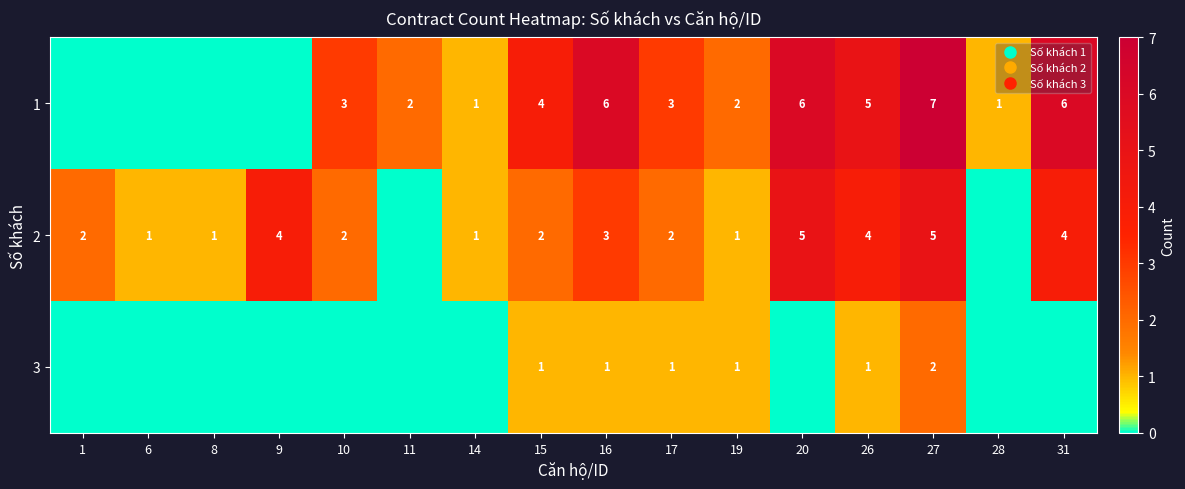

What is the difference between the maximum and minimum values in the 3 series?

2